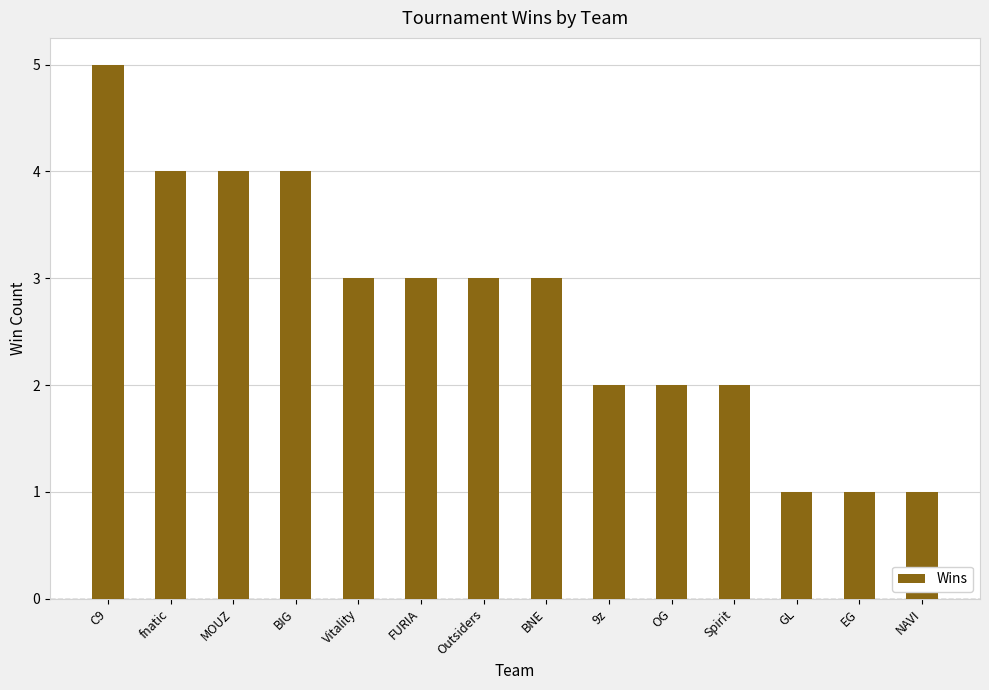

Which category has the highest value across all series?

C9